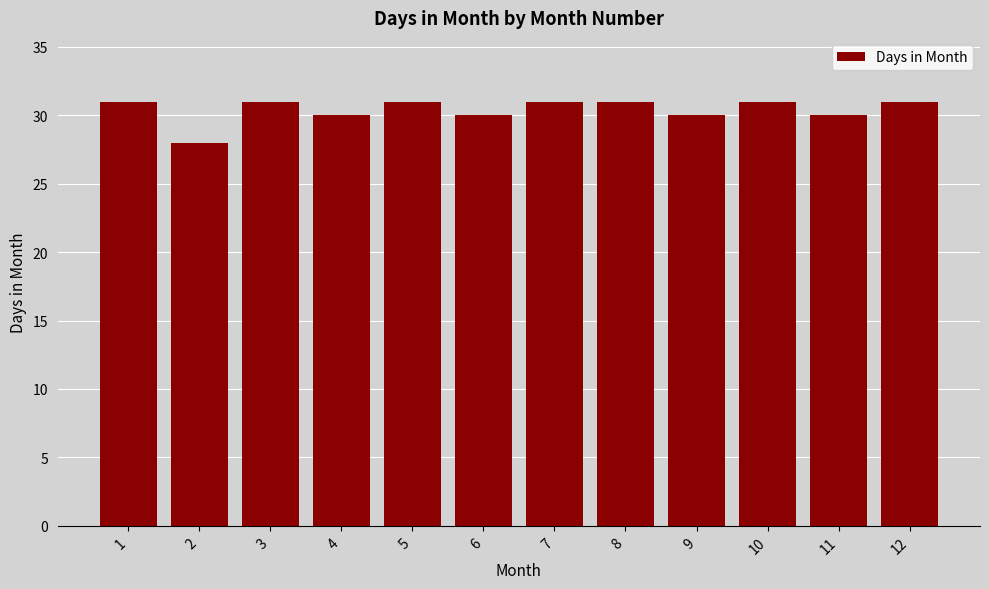

The value at 10 is 20. True or false?

False